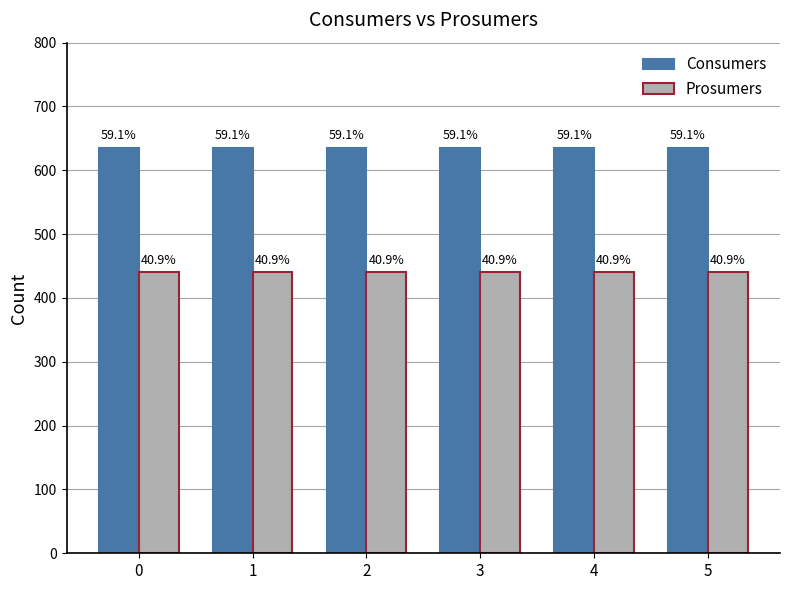

How many bars are there in total?

12